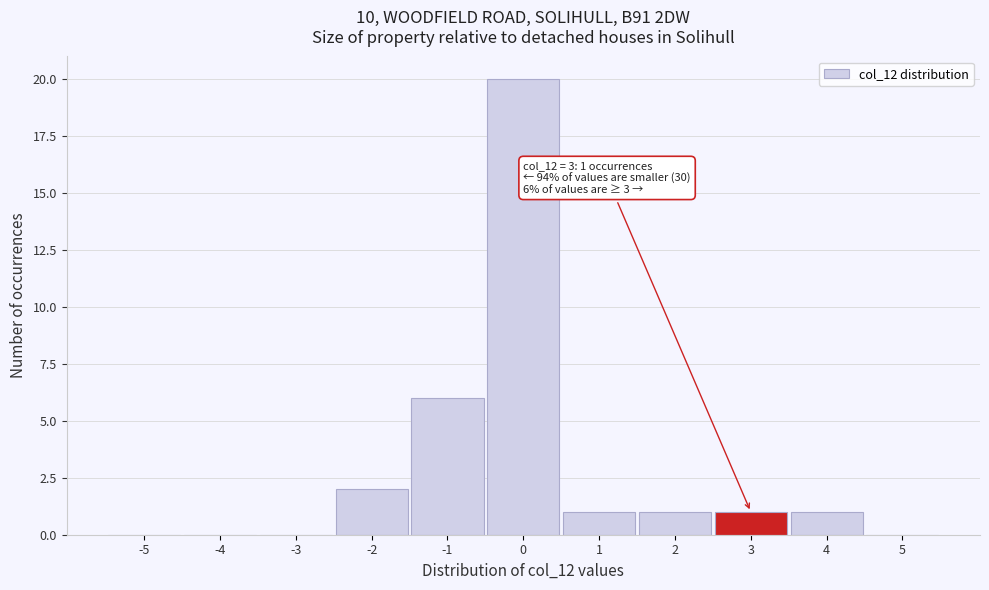

Reading right to left, transcribe all the data shown in this chart.

5=0	4=1	3=1	2=1	1=1	0=20	-1=6	-2=2	-3=0	-4=0	-5=0